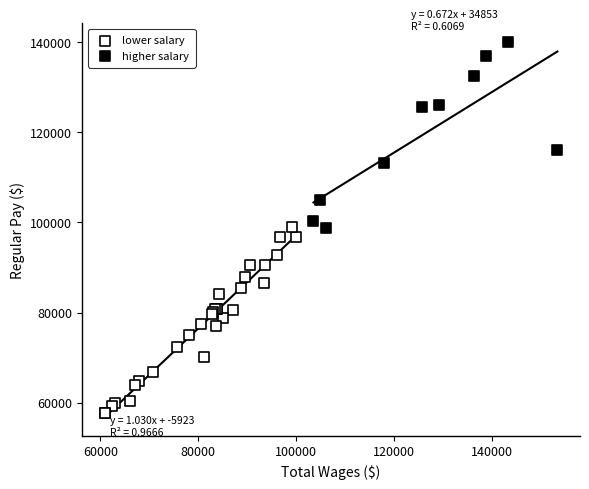

Which series contains the highest Y value?

higher salary